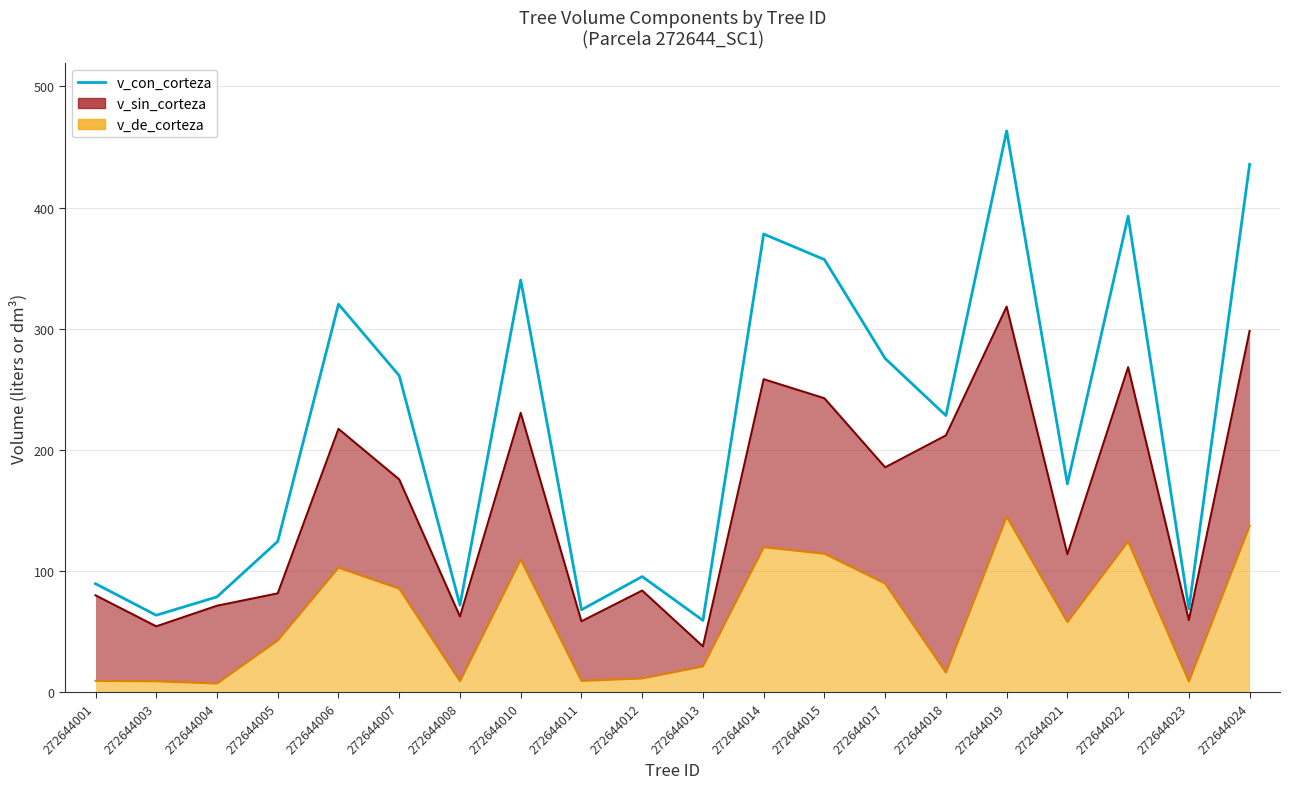

What is the sum of the values at 272644021 and 272644005?

296.6